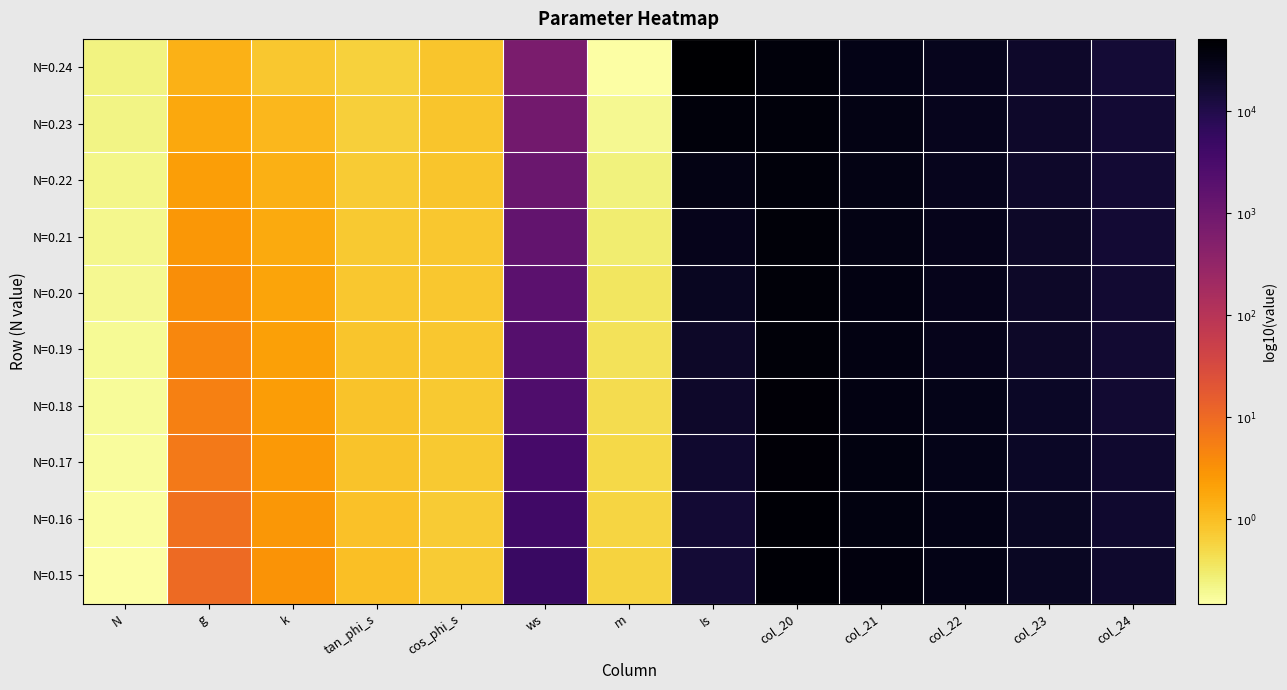

Which category has the lowest value across all series?

m